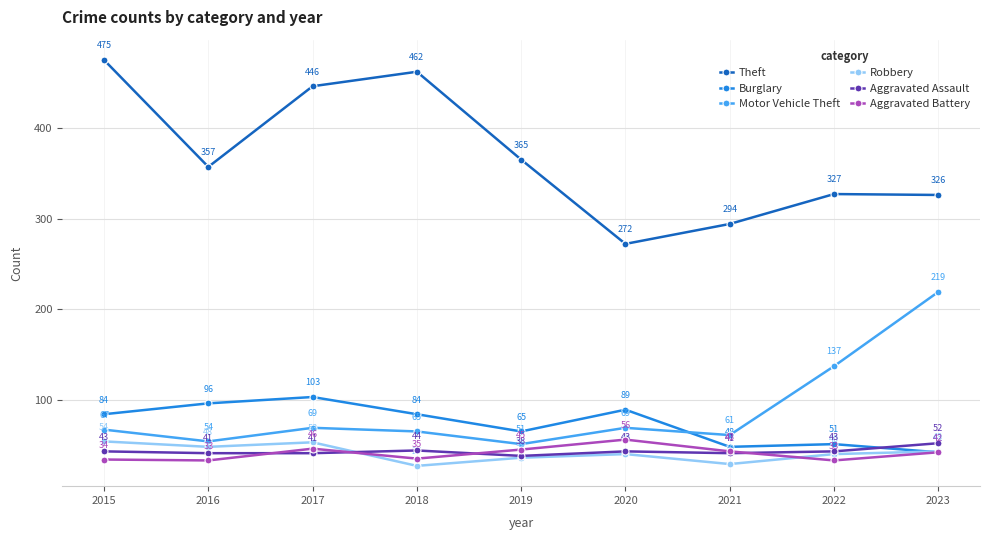

True or false: Motor Vehicle Theft and Aggravated Battery cross at least once.

False